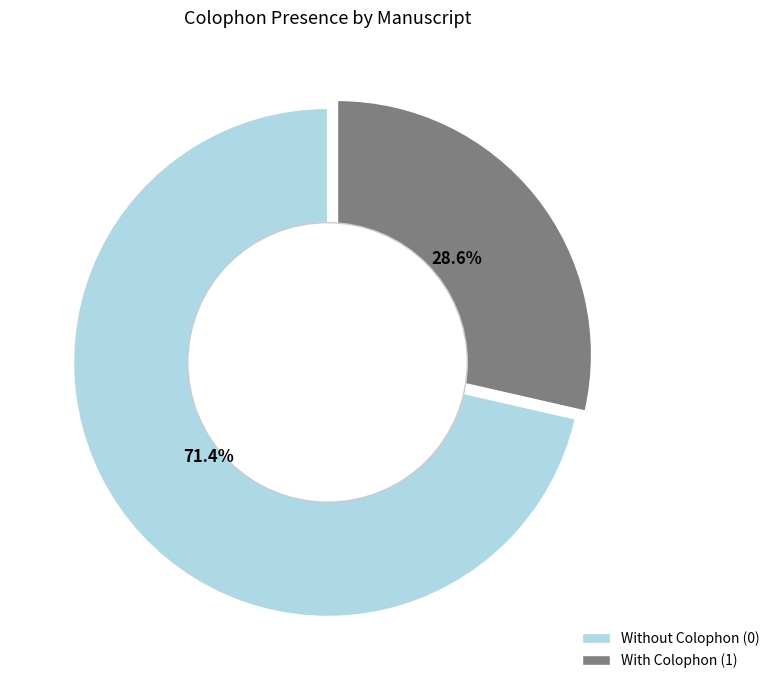

Between With Colophon (1) and Without Colophon (0), which is larger?

Without Colophon (0)